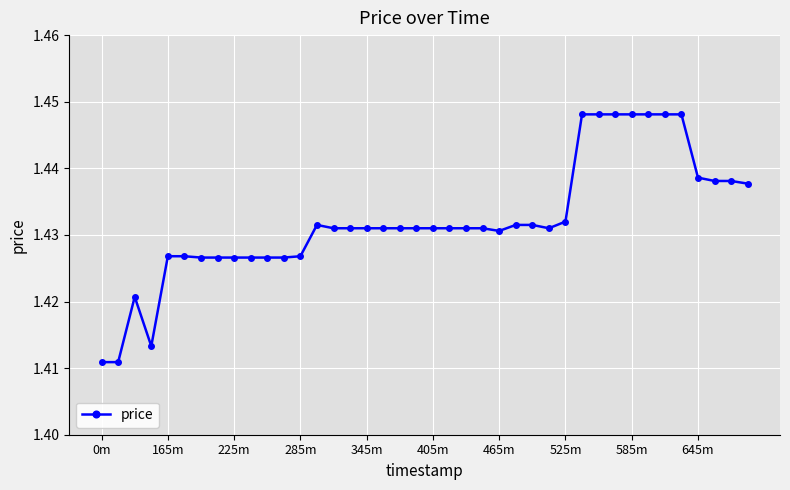

What is the sum of all values?

57.3